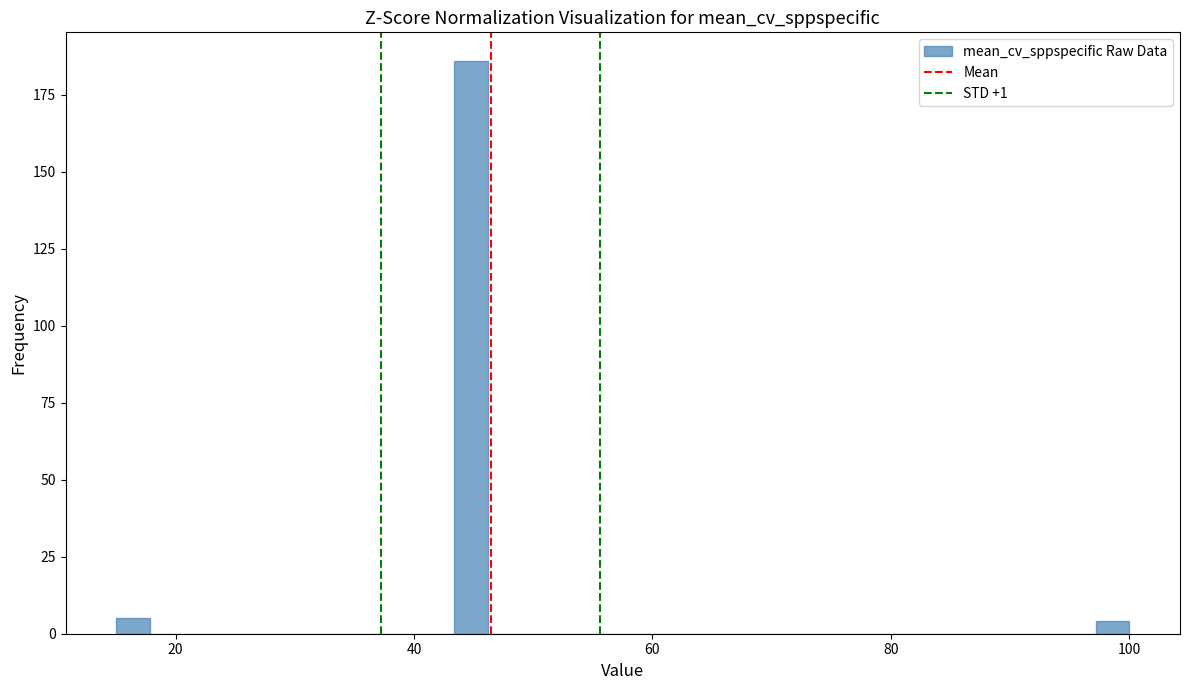

Read against the x-axis, roughly where is the centre of the tallest bar?

44